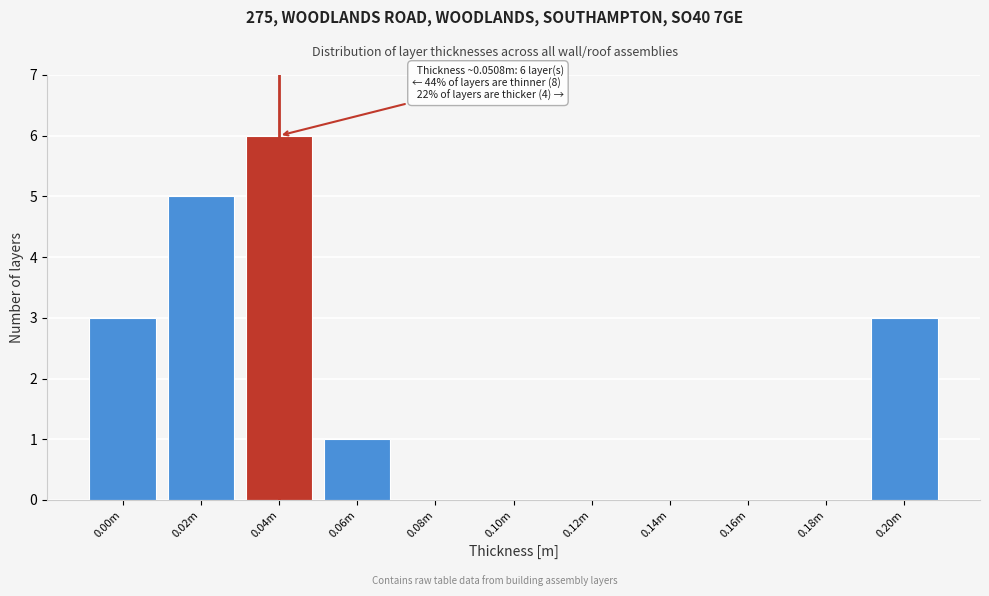

Reading left to right, extract all data points from this chart.

0.00m=3	0.02m=5	0.04m=6	0.06m=1	0.08m=0	0.10m=0	0.12m=0	0.14m=0	0.16m=0	0.18m=0	0.20m=3